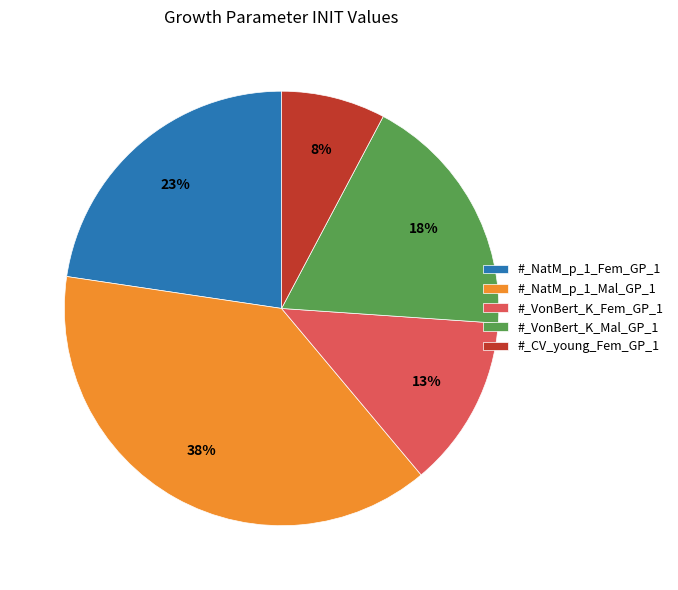

Does #_NatM_p_1_Fem_GP_1 represent more than half of the total?

No